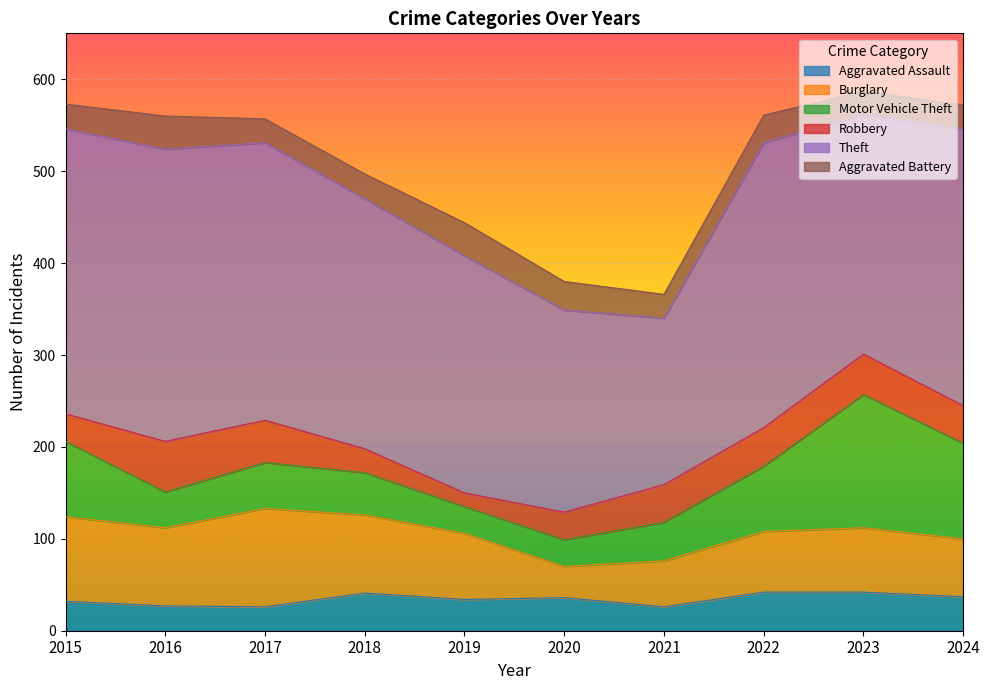

What is the difference between the Aggravated Assault values at 2015 and 2020?

4